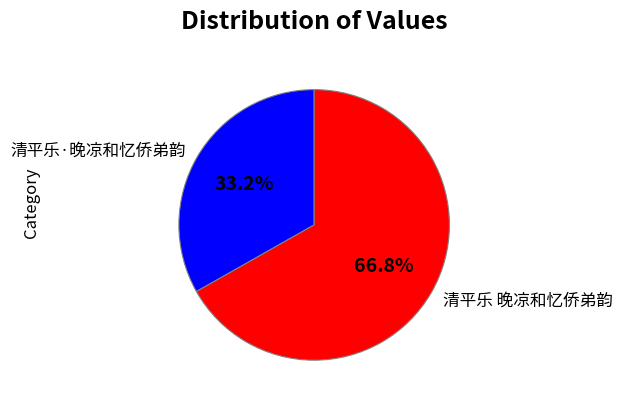

Which has a higher value, 清平乐 晚凉和忆侨弟韵 or 清平乐·晚凉和忆侨弟韵?

清平乐 晚凉和忆侨弟韵